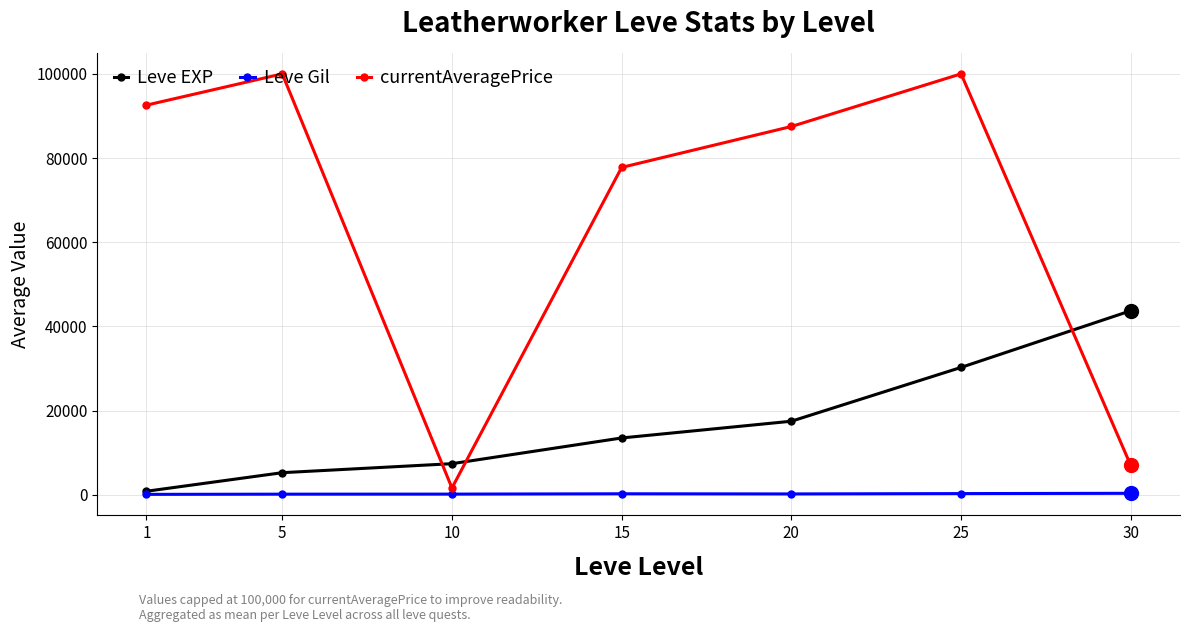

What is the sum of all Leve EXP values?

118511.7